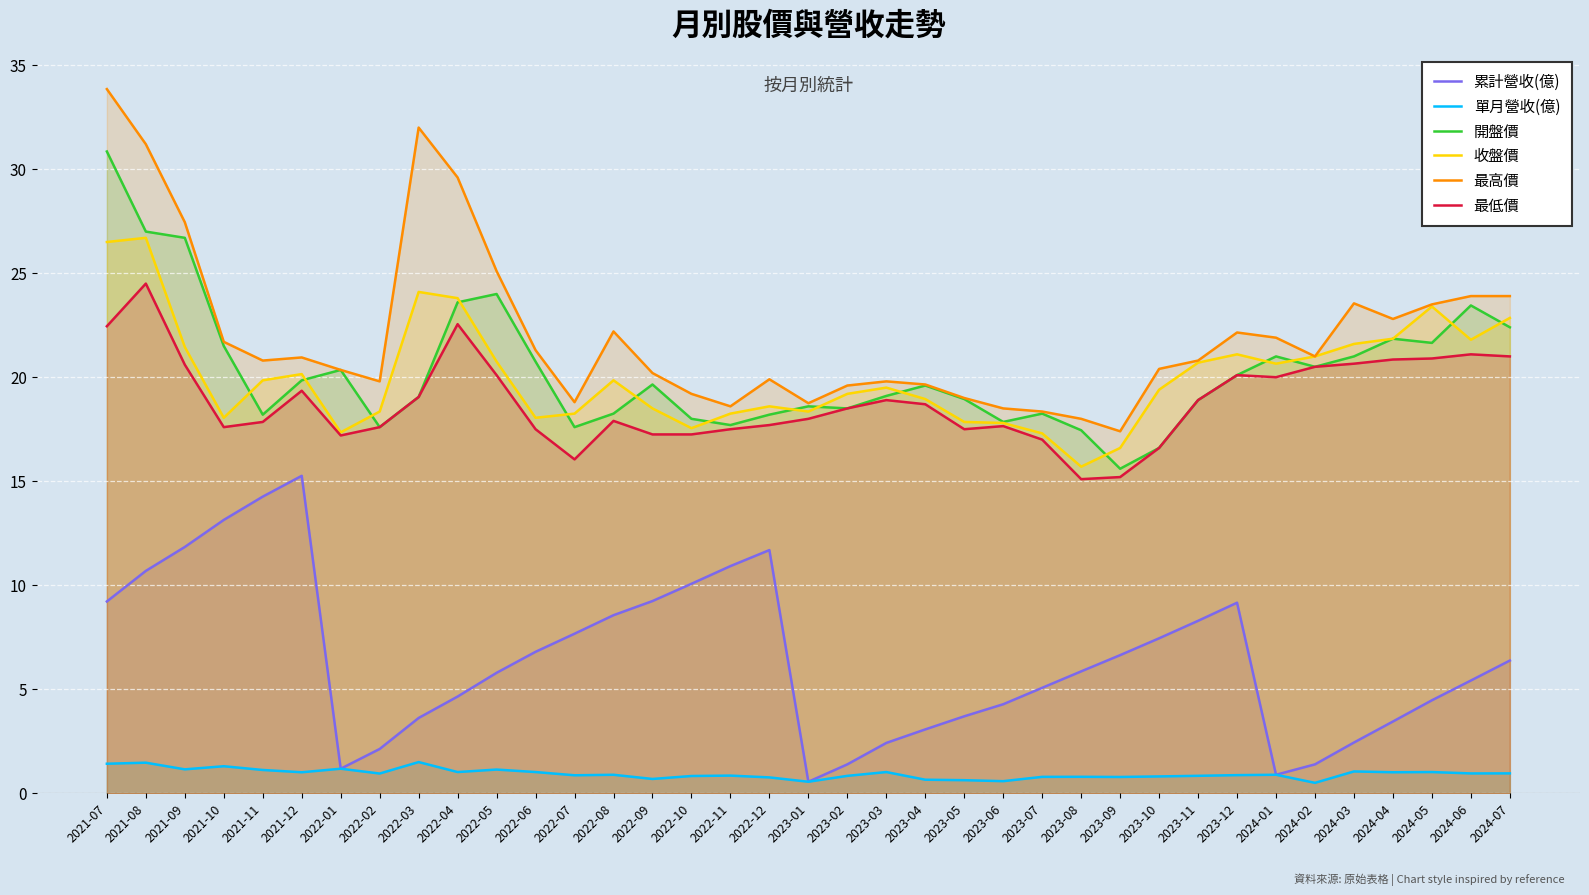

Rank the series at 2023-11 from lowest to highest value.

單月營收(億), 累計營收(億), 開盤價, 最低價, 收盤價, 最高價